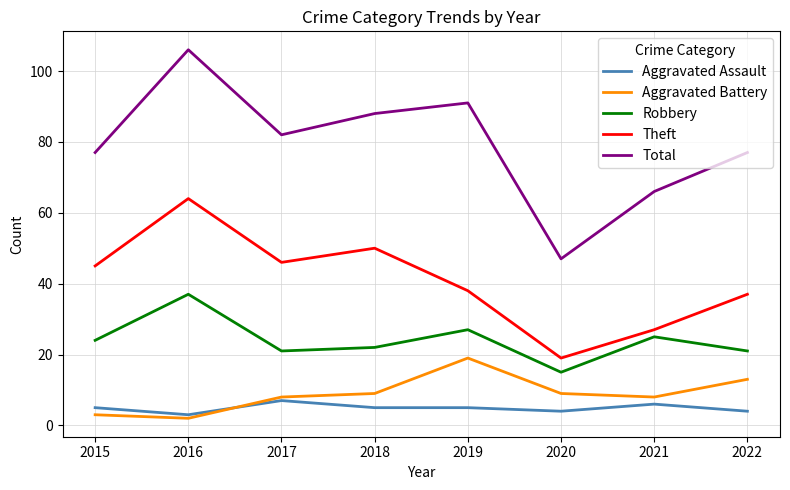

What are all the series names shown in the legend?

Aggravated Assault, Aggravated Battery, Robbery, Theft, Total